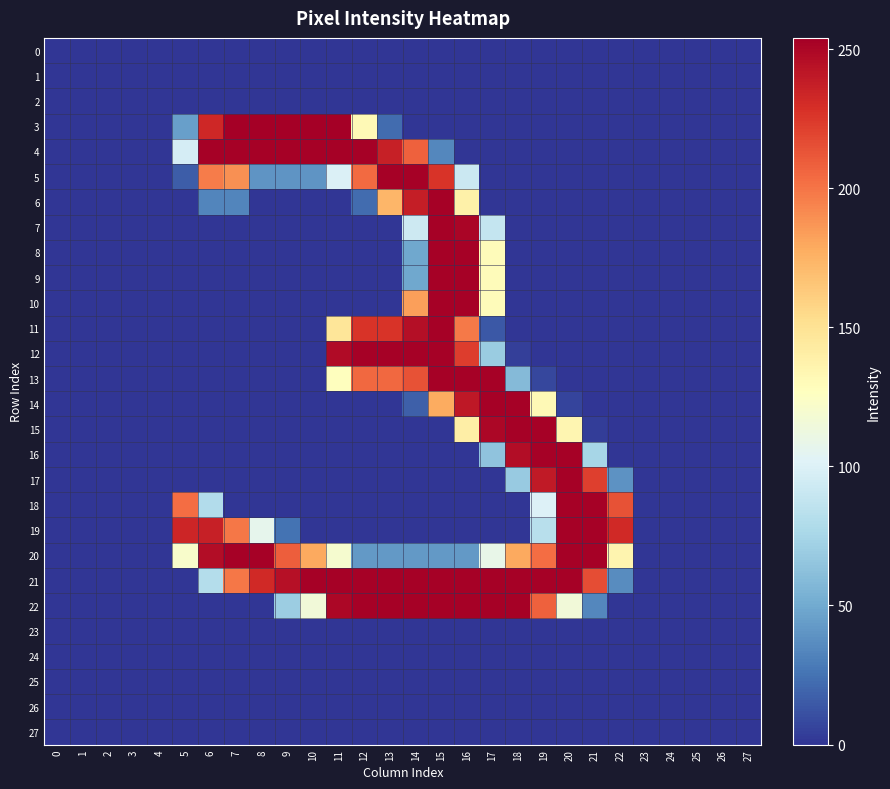

List the series in order of their peak value, lowest first.

0, 1, 2, 23, 24, 25, 26, 27, 4, 5, 6, 7, 8, 9, 10, 11, 12, 13, 14, 15, 16, 17, 18, 19, 20, 21, 22, 3